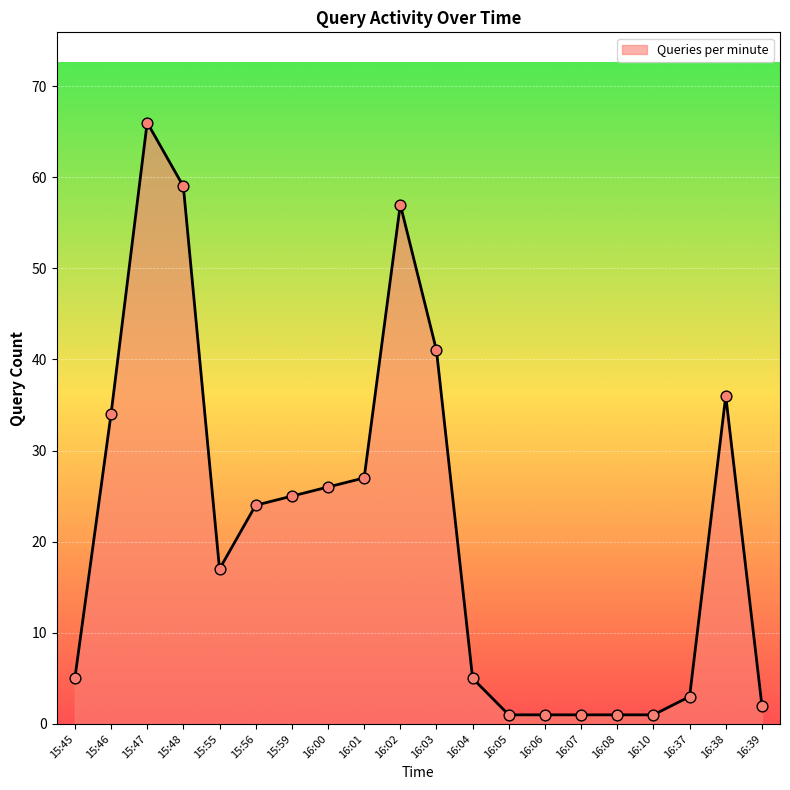

What is the change in value from 15:45 to 16:39?

-3